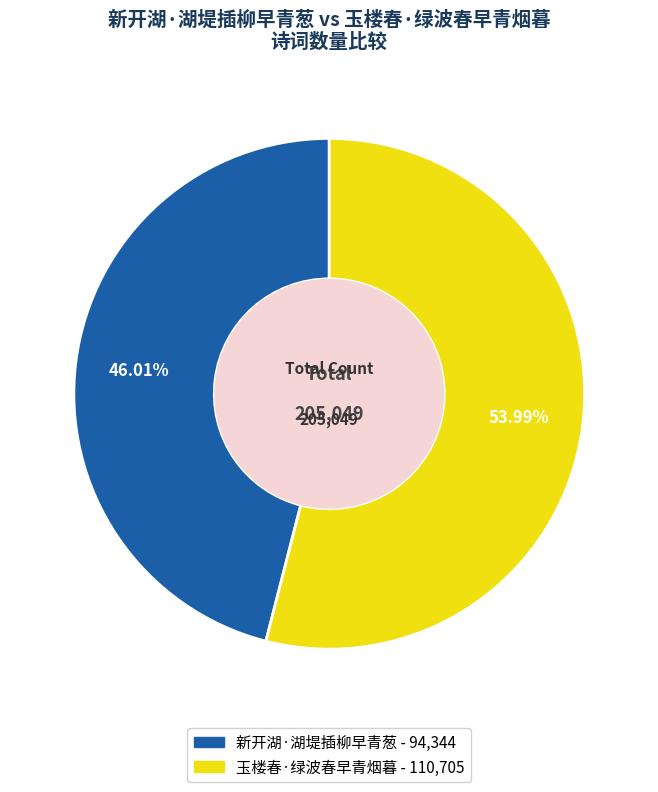

How many segments does this pie chart have?

2